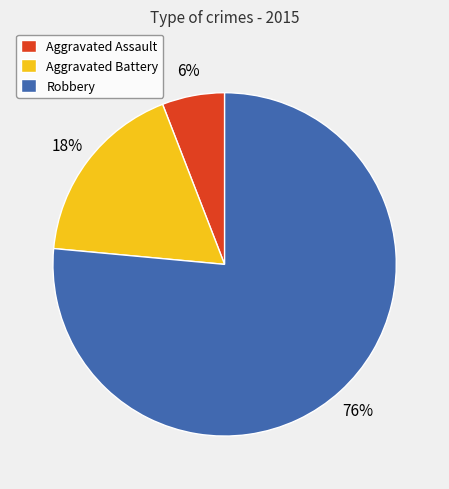

Is the sum of Aggravated Battery and Aggravated Assault greater than half?

No